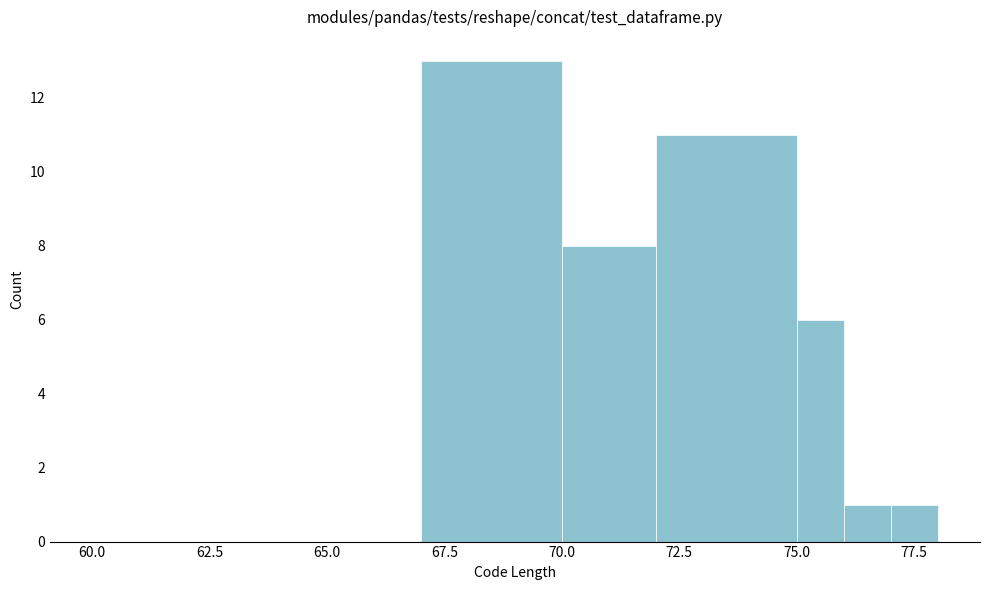

Around what value on the x-axis is the tallest bar? Give the approximate position of its centre, as read against the axis.

68.5